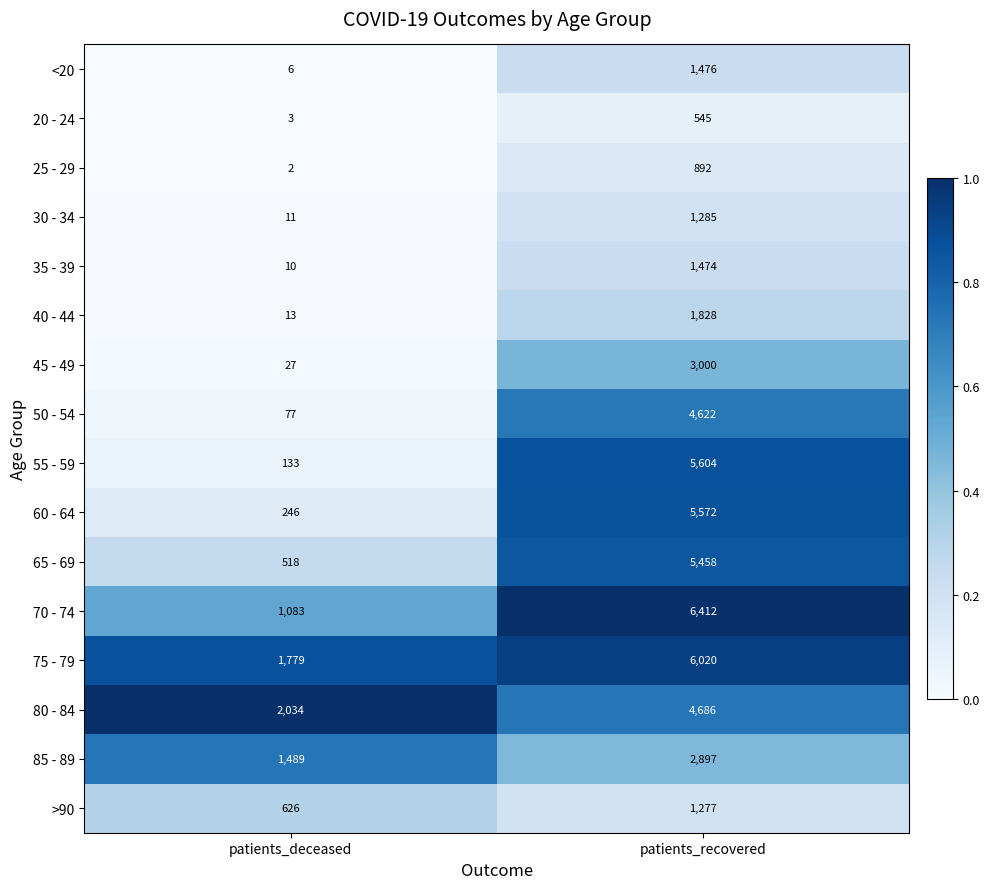

At patients_deceased, list the series in order from largest to smallest.

80 - 84, 75 - 79, 85 - 89, 70 - 74, >90, 65 - 69, 60 - 64, 55 - 59, 50 - 54, 45 - 49, 40 - 44, 30 - 34, 35 - 39, <20, 20 - 24, 25 - 29